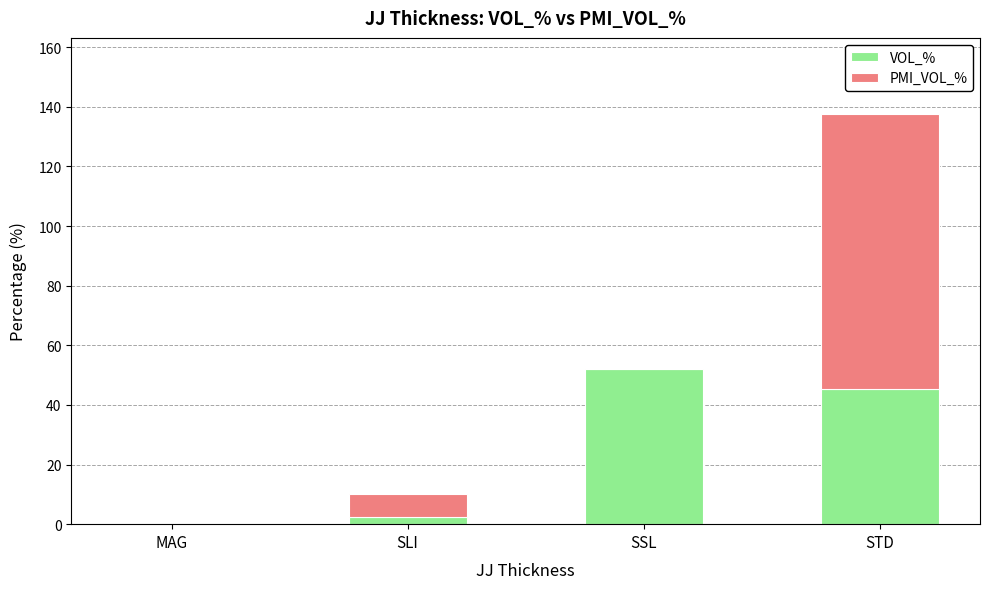

Reading right to left, list the values for the VOL_% series.

STD=45.4	SSL=52.2	SLI=2.3	MAG=0.0